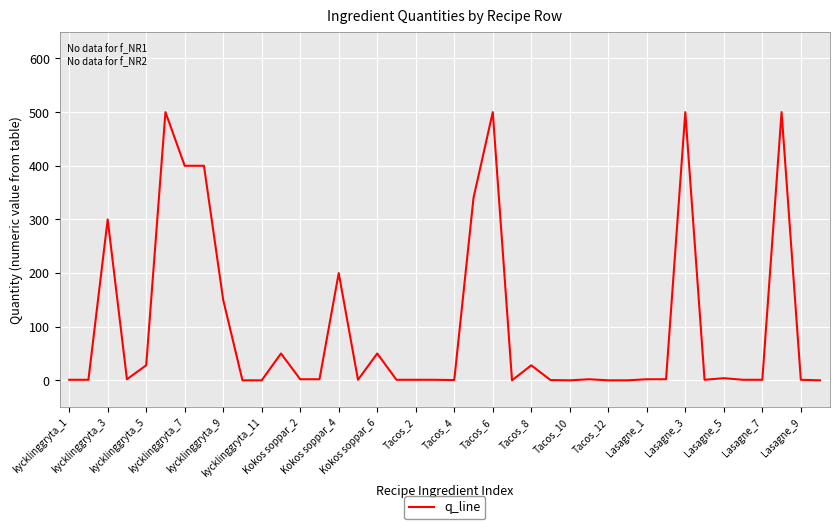

What is the difference between the maximum and minimum values?

500.0